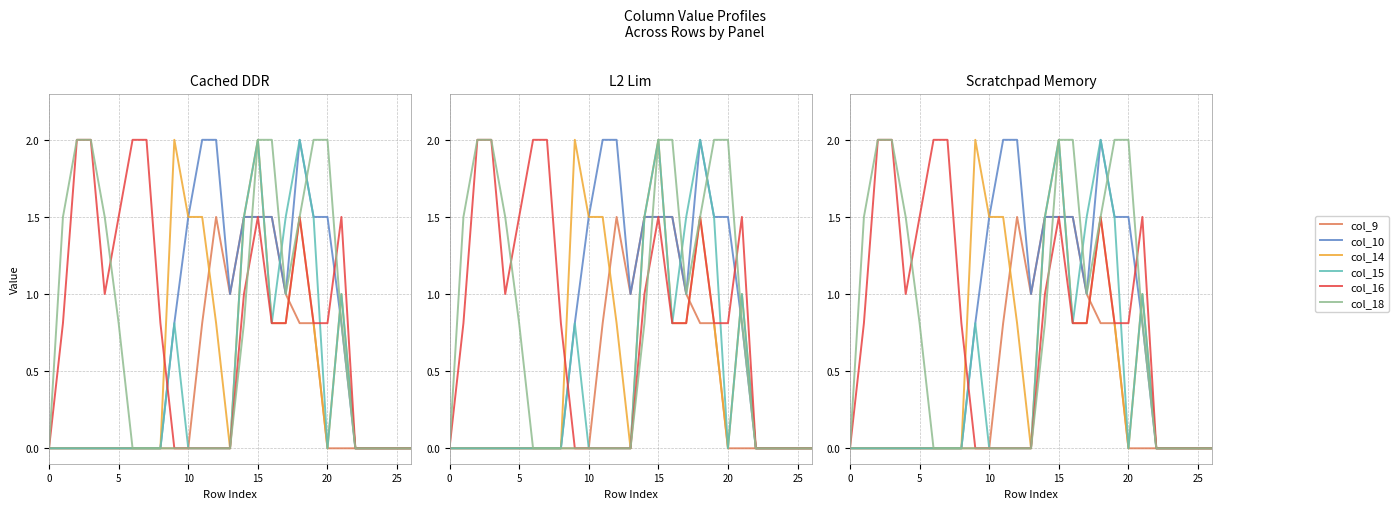

At how many categories does at least one series exceed 1?

19